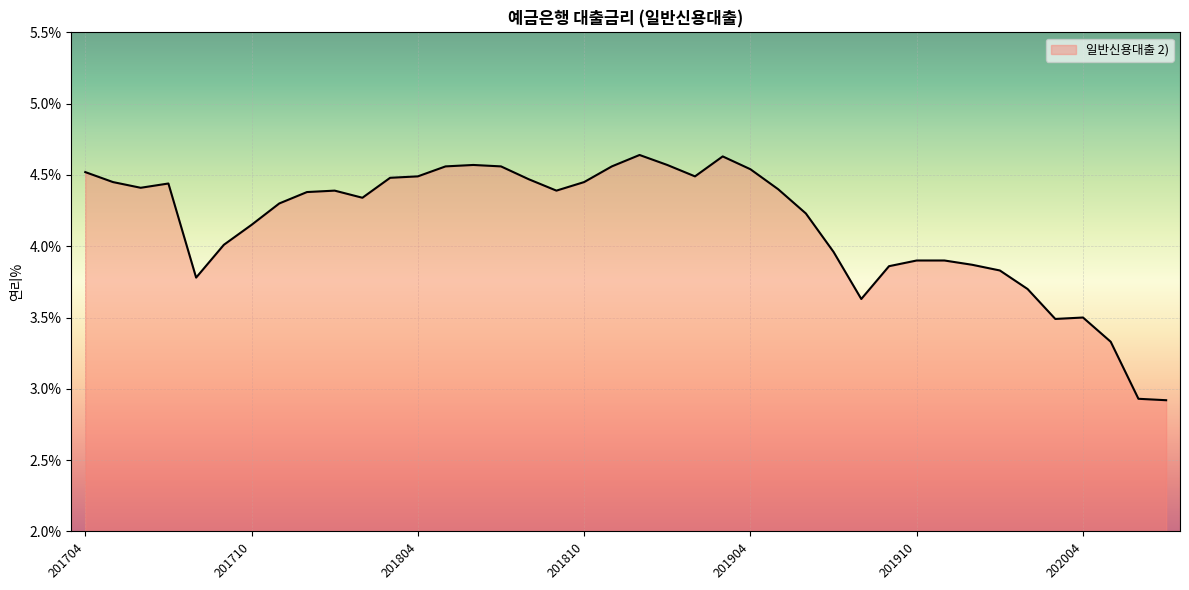

What is the sum of all values?

166.0